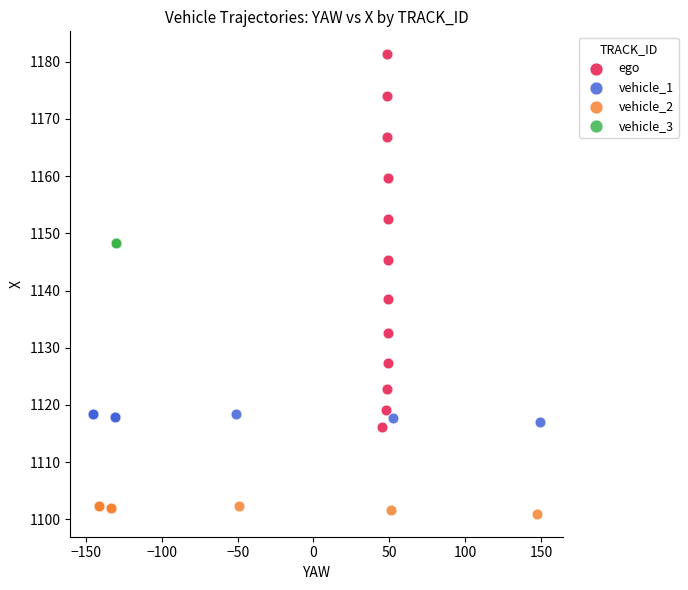

Which series contains the lowest Y value?

vehicle_2